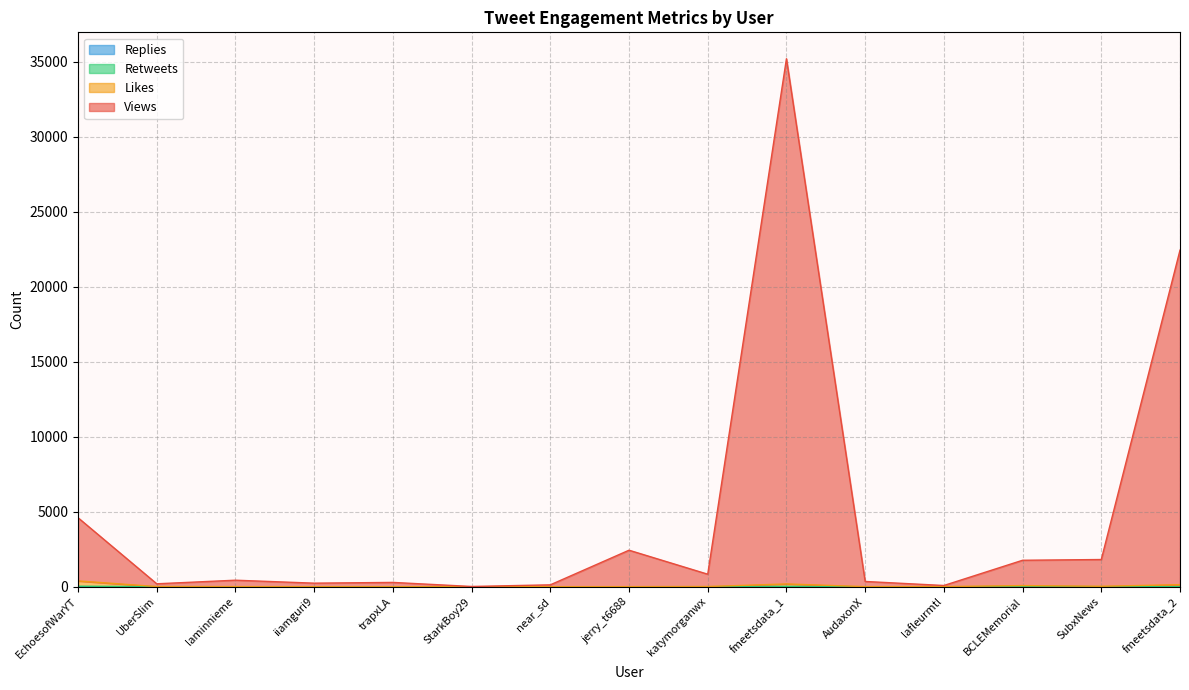

What is the sum of all Retweets values?

99